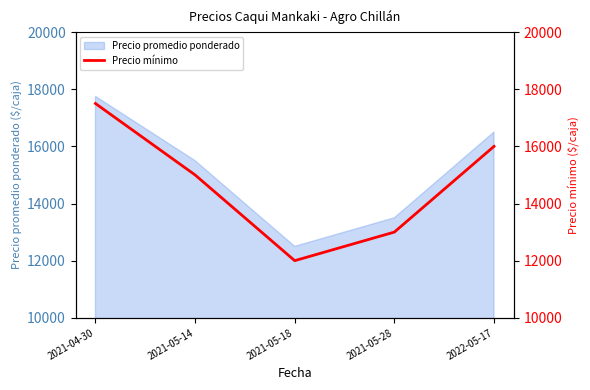

Rank the categories by value from lowest to highest.

2021-05-18, 2021-05-28, 2021-05-14, 2022-05-17, 2021-04-30